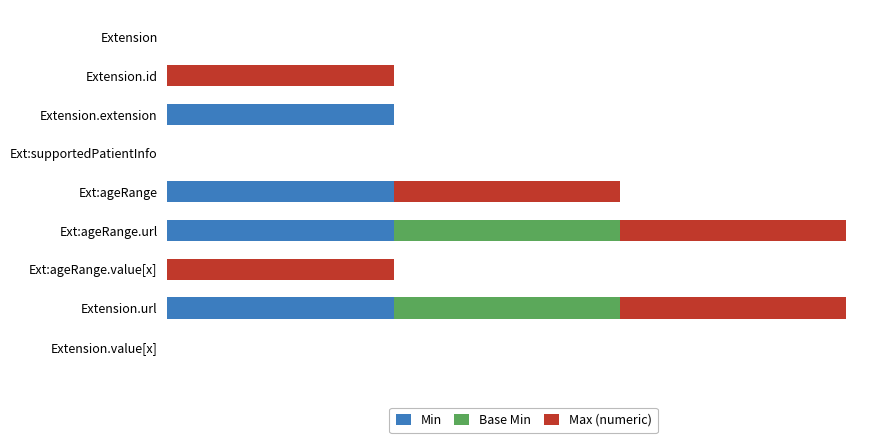

Which series has the largest total across all categories?

Max (numeric)